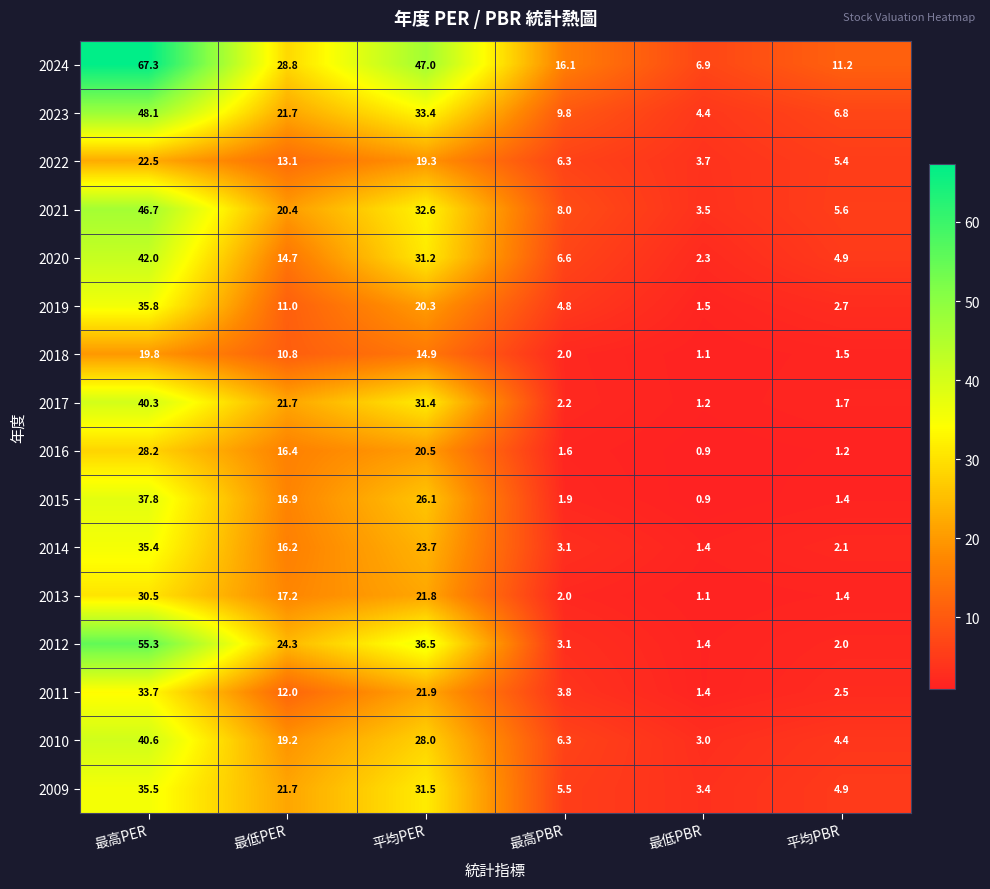

Which series has the largest total across all categories?

2024